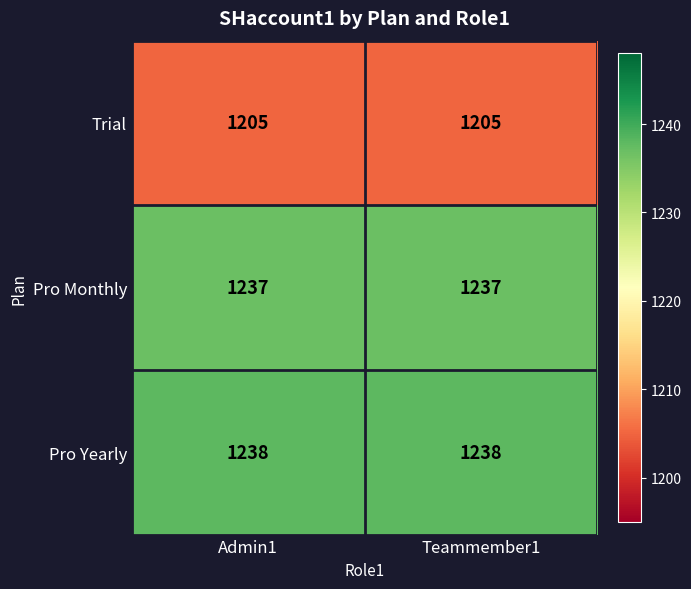

Rank the series by their maximum value, from highest to lowest.

Pro Yearly, Pro Monthly, Trial